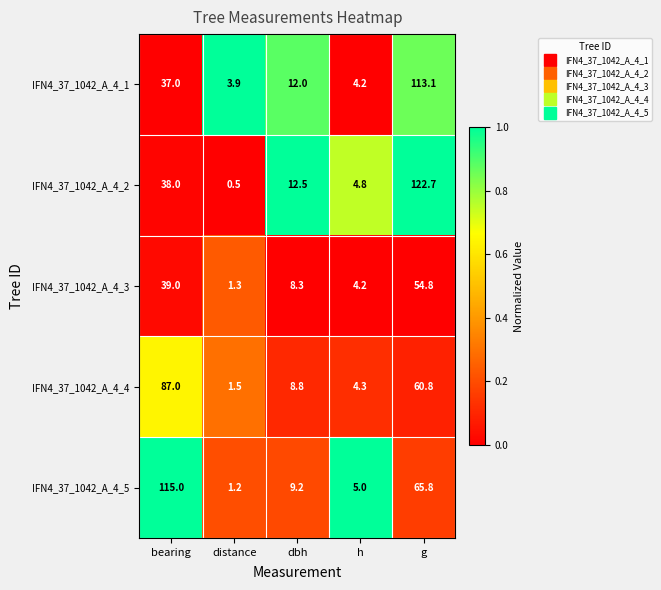

What is the difference between the maximum and minimum values in the IFN4_37_1042_A_4_2 series?

122.2